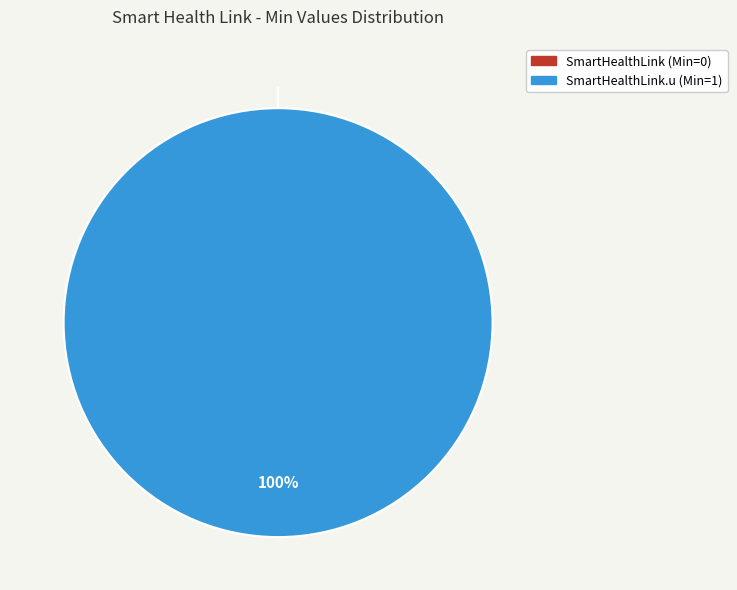

What is the total percentage of SmartHealthLink.u (Min=1) and SmartHealthLink (Min=0)?

100.0%